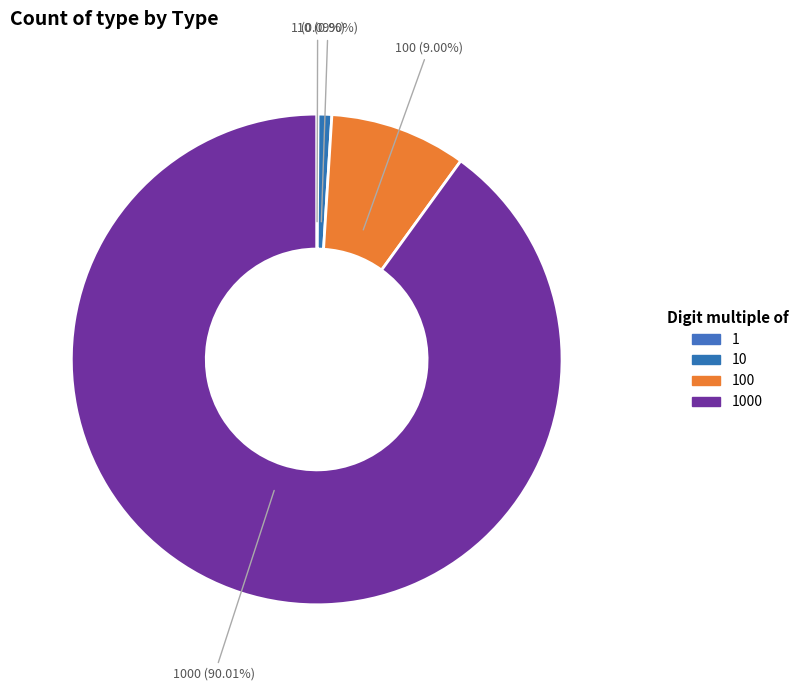

What is the smallest slice in the pie chart?

1